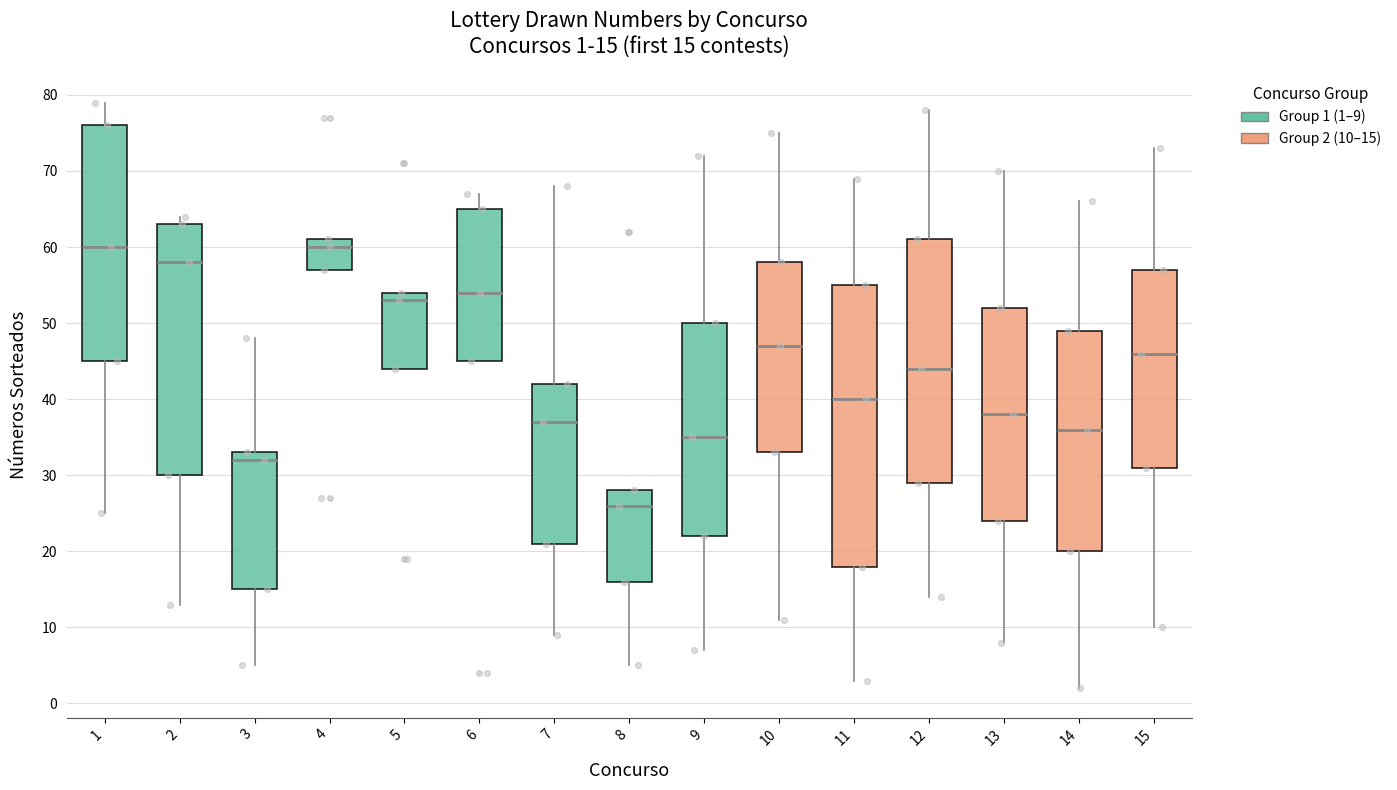

Comparing the boxes themselves (not the whiskers), which one is the tallest?

11